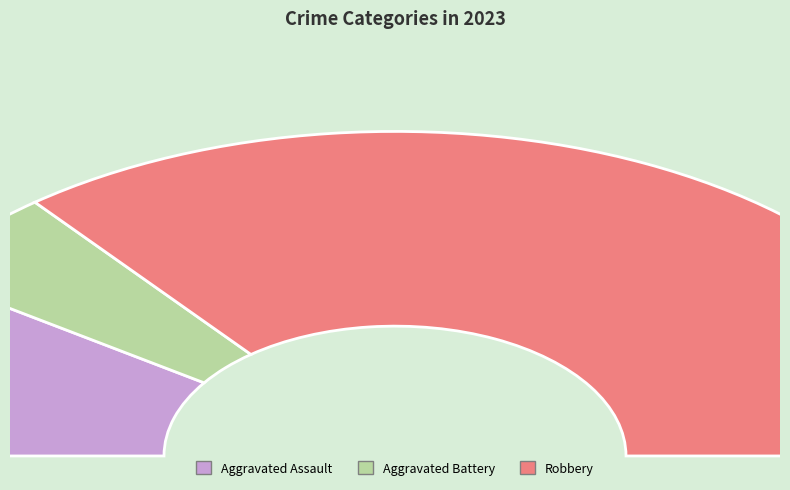

What is the change in value from Aggravated Assault to Robbery?

+11